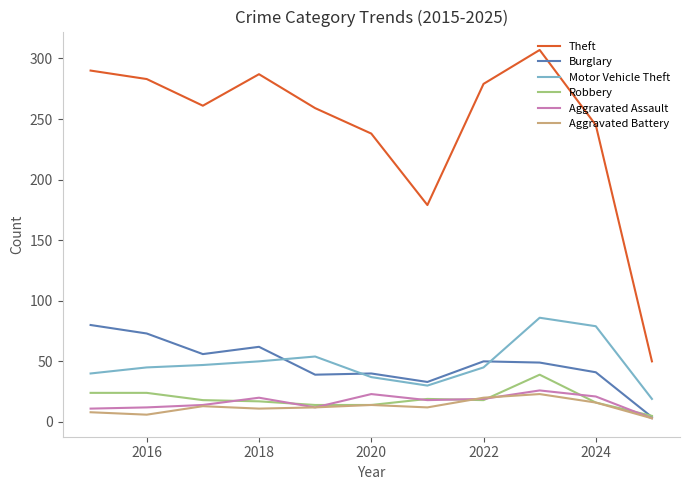

What is the sum of all Aggravated Assault values?

179